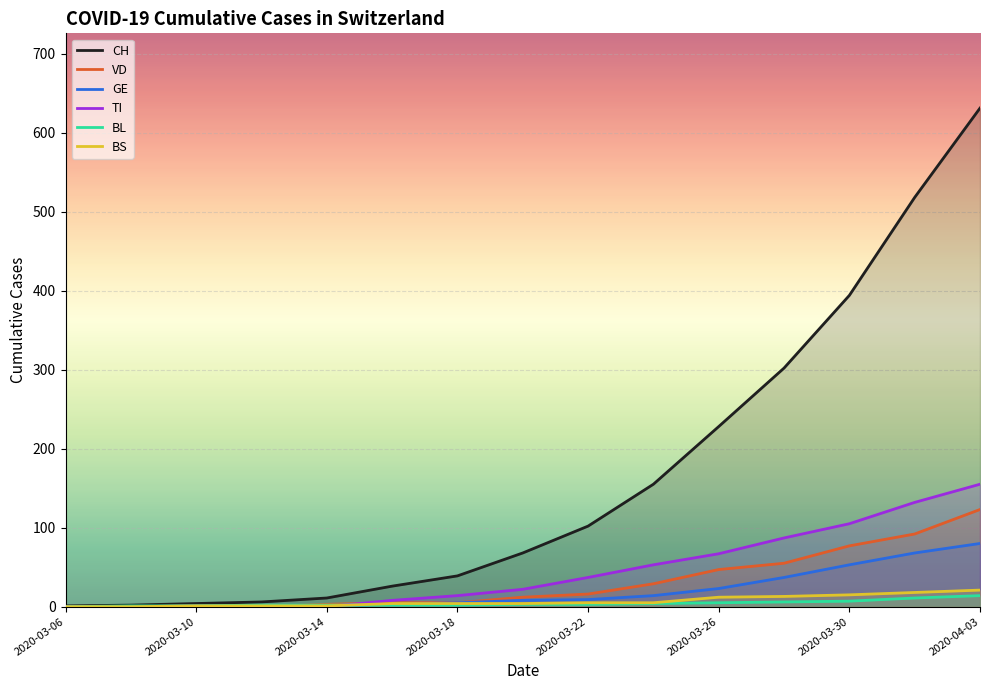

True or false: VD has more than 2 interior local peaks.

False